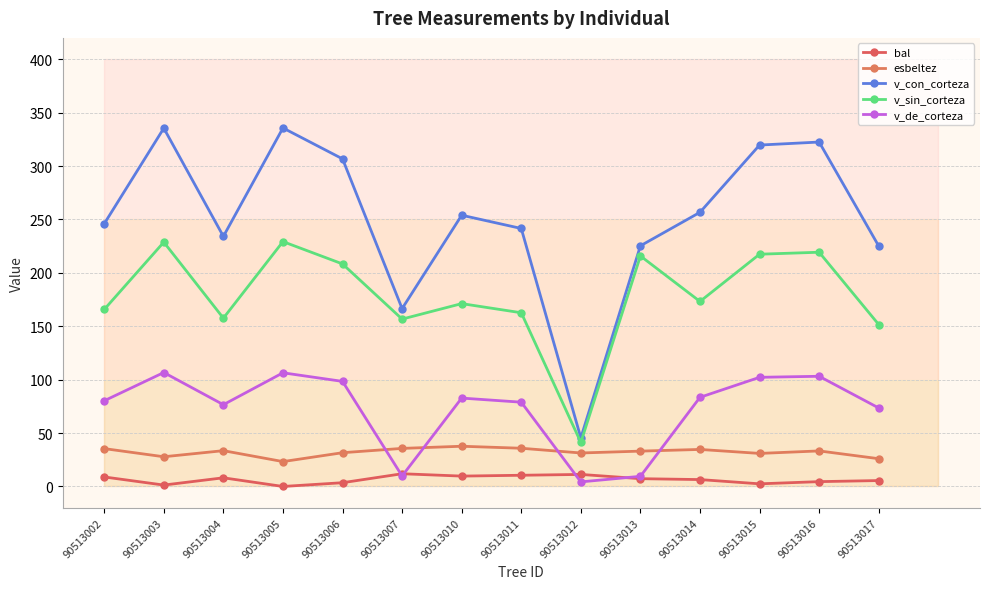

What is the average value of the v_con_corteza series?

251.1